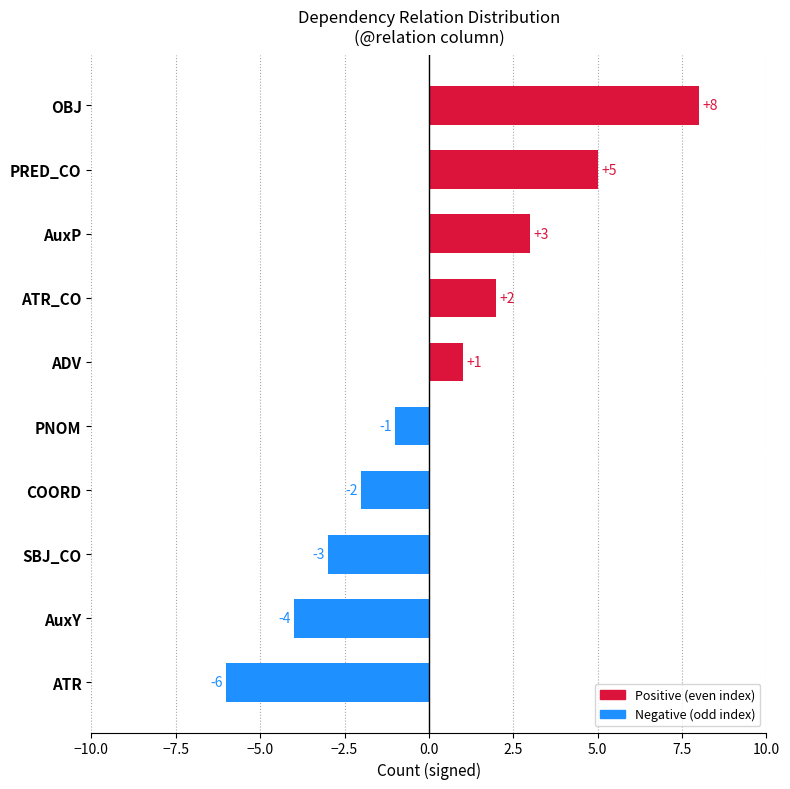

Are the bars horizontal?

Yes